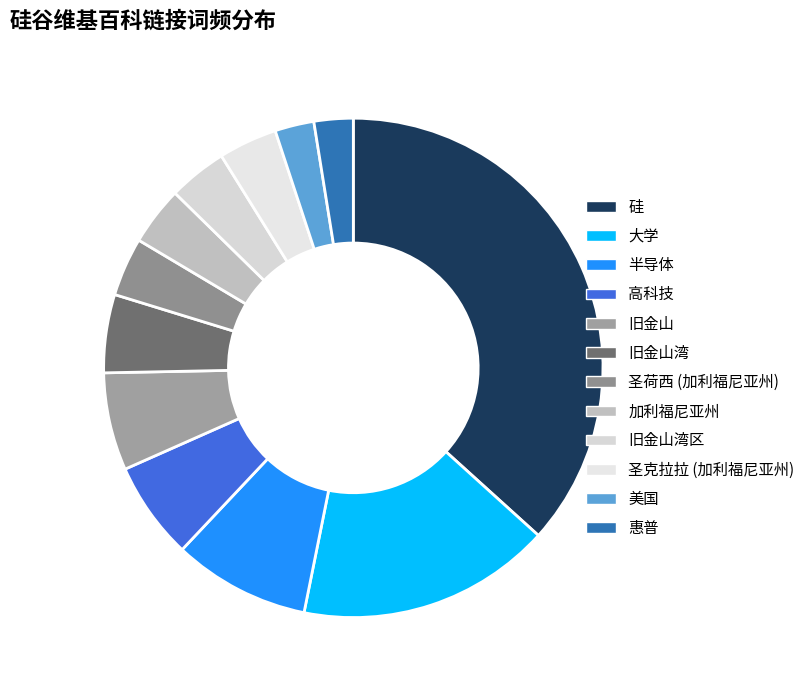

Combined, what portion of the pie is 圣荷西 (加利福尼亚州) and 硅?

40.5%